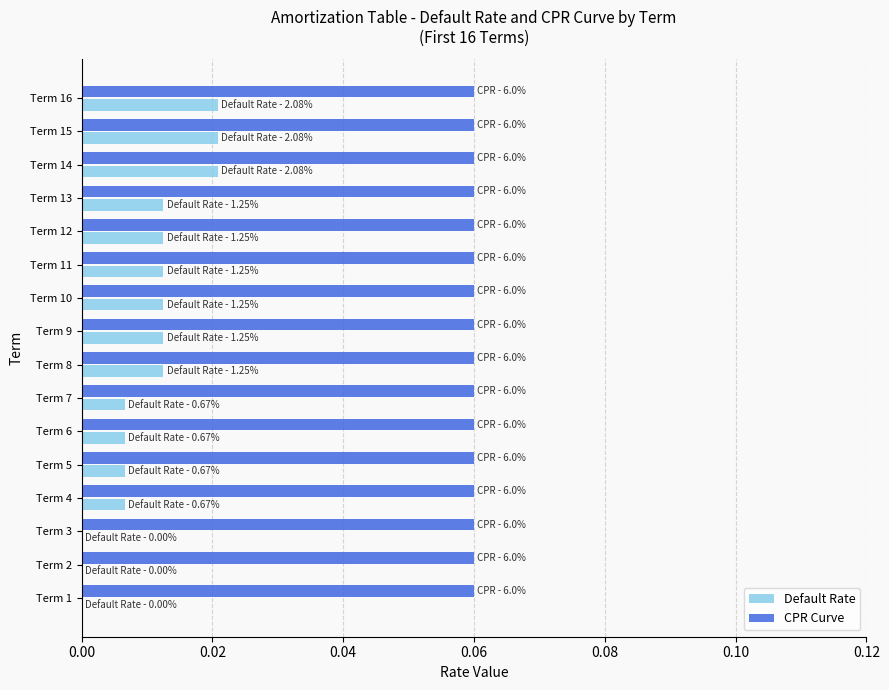

Which series has the largest total across all categories?

CPR Curve